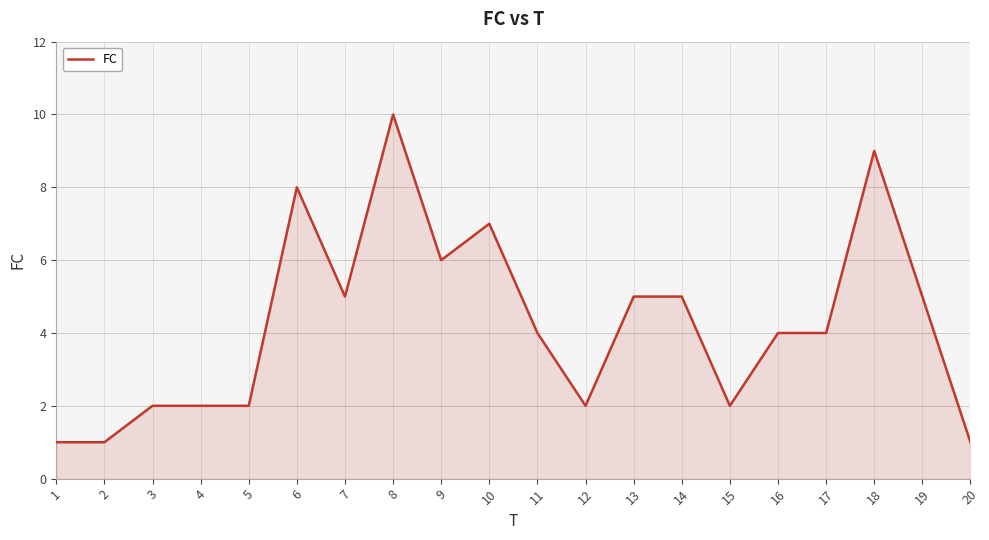

Reading left to right, extract all data points from this chart.

1=1	2=1	3=2	4=2	5=2	6=8	7=5	8=10	9=6	10=7	11=4	12=2	13=5	14=5	15=2	16=4	17=4	18=9	19=5	20=1